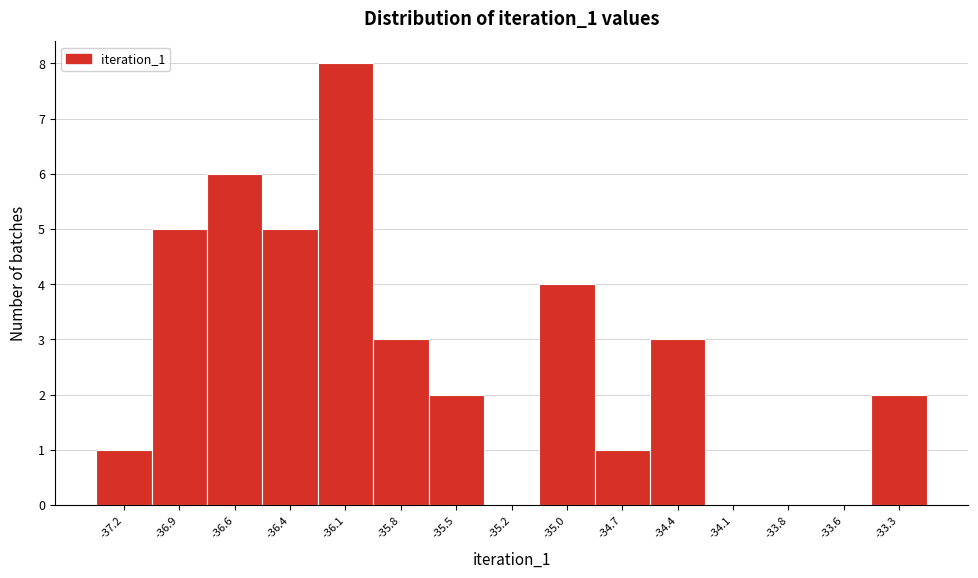

Reading right to left, extract all data points from this chart.

-33.3=2	-33.6=0	-33.8=0	-34.1=0	-34.4=3	-34.7=1	-35.0=4	-35.2=0	-35.5=2	-35.8=3	-36.1=8	-36.4=5	-36.6=6	-36.9=5	-37.2=1